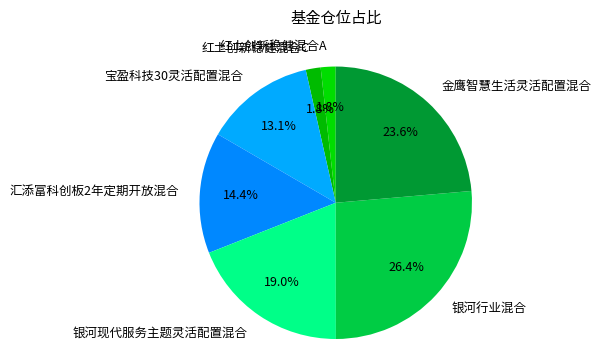

Which has a higher value, 红土创新稳健混合A or 汇添富科创板2年定期开放混合?

汇添富科创板2年定期开放混合